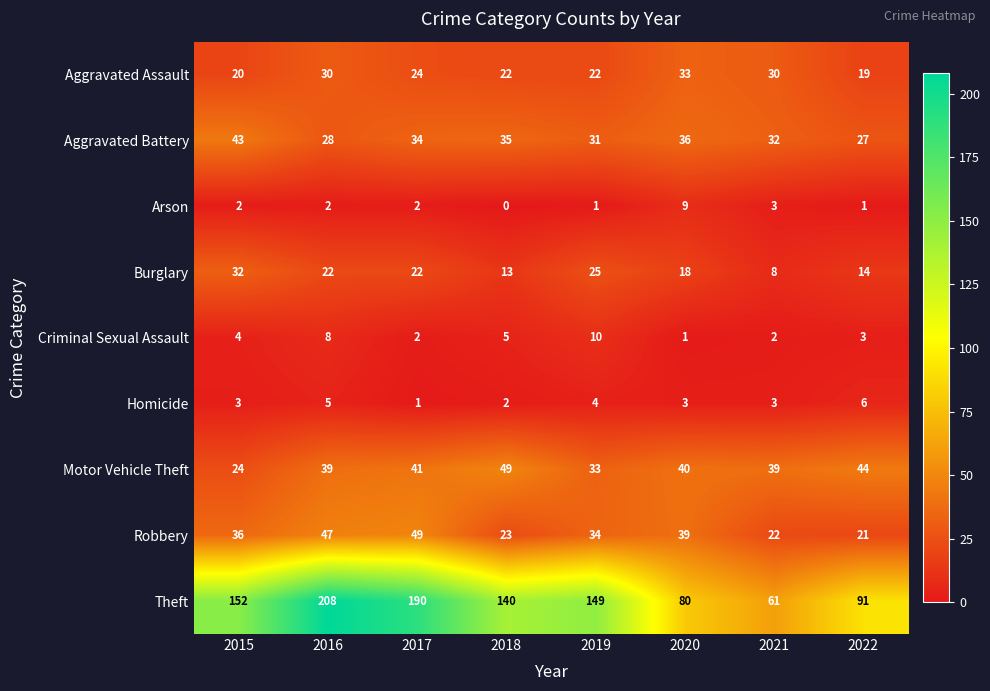

At 2022, list the series in order from smallest to largest.

Arson, Criminal Sexual Assault, Homicide, Burglary, Aggravated Assault, Robbery, Aggravated Battery, Motor Vehicle Theft, Theft